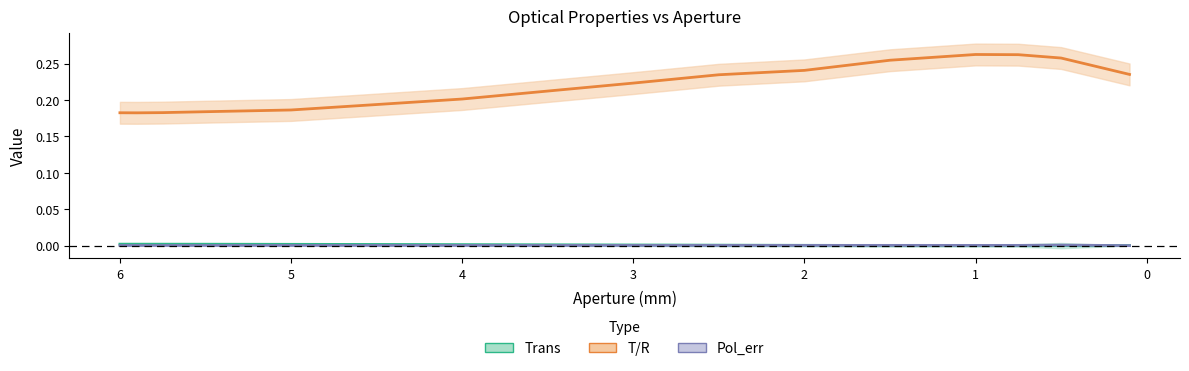

True or false: Pol_err has more than 2 points higher than both neighbors.

True